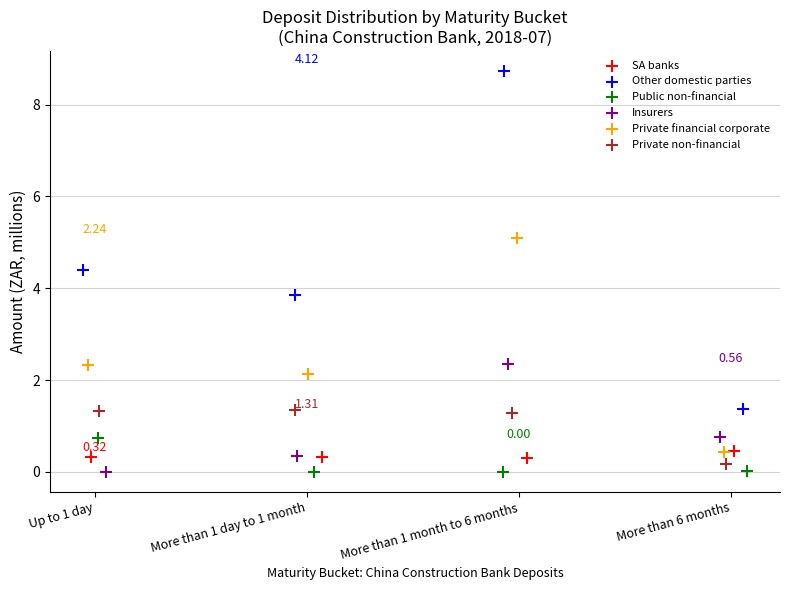

Which series reaches the maximum Y coordinate?

Other domestic parties